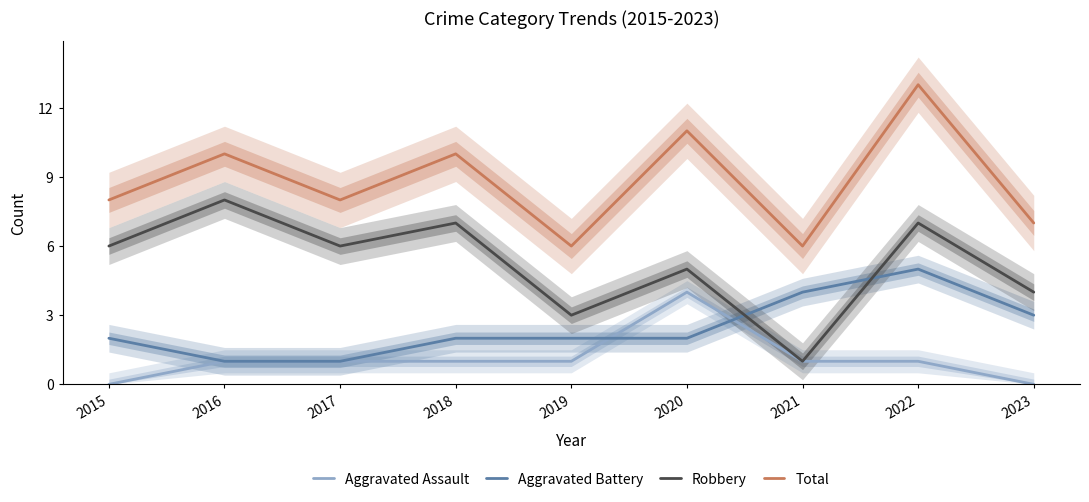

How many distinct data groups are displayed?

4